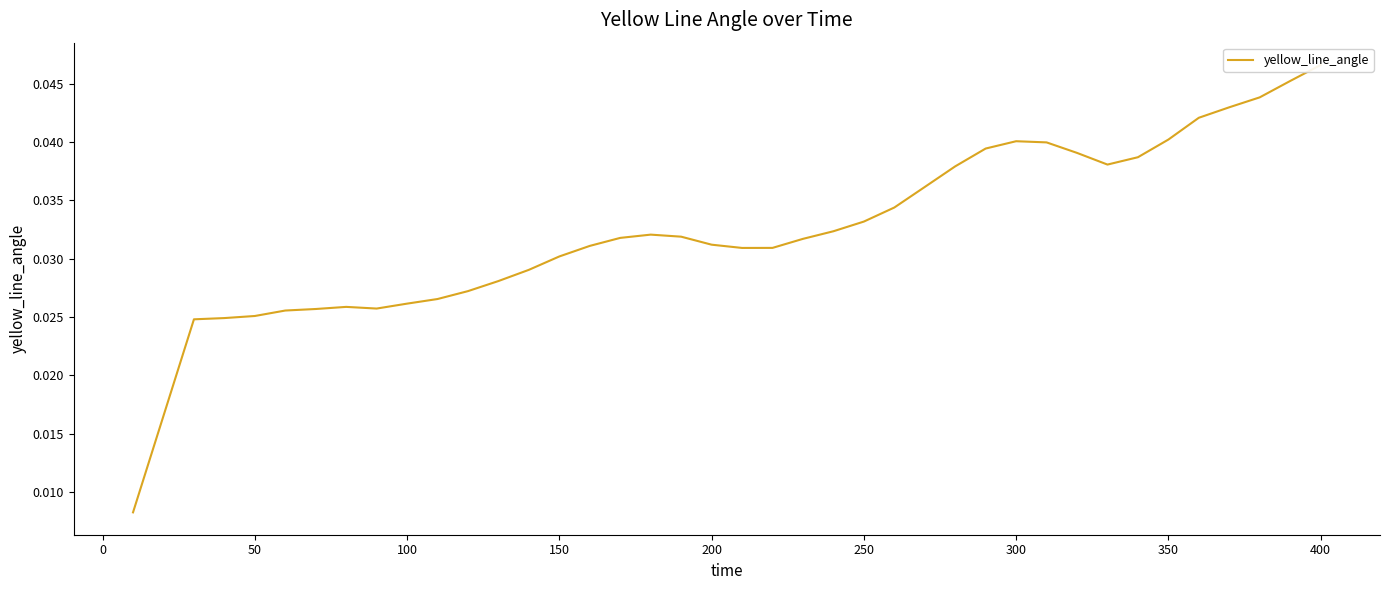

Is it true that the value at 28 is 0.1?

False